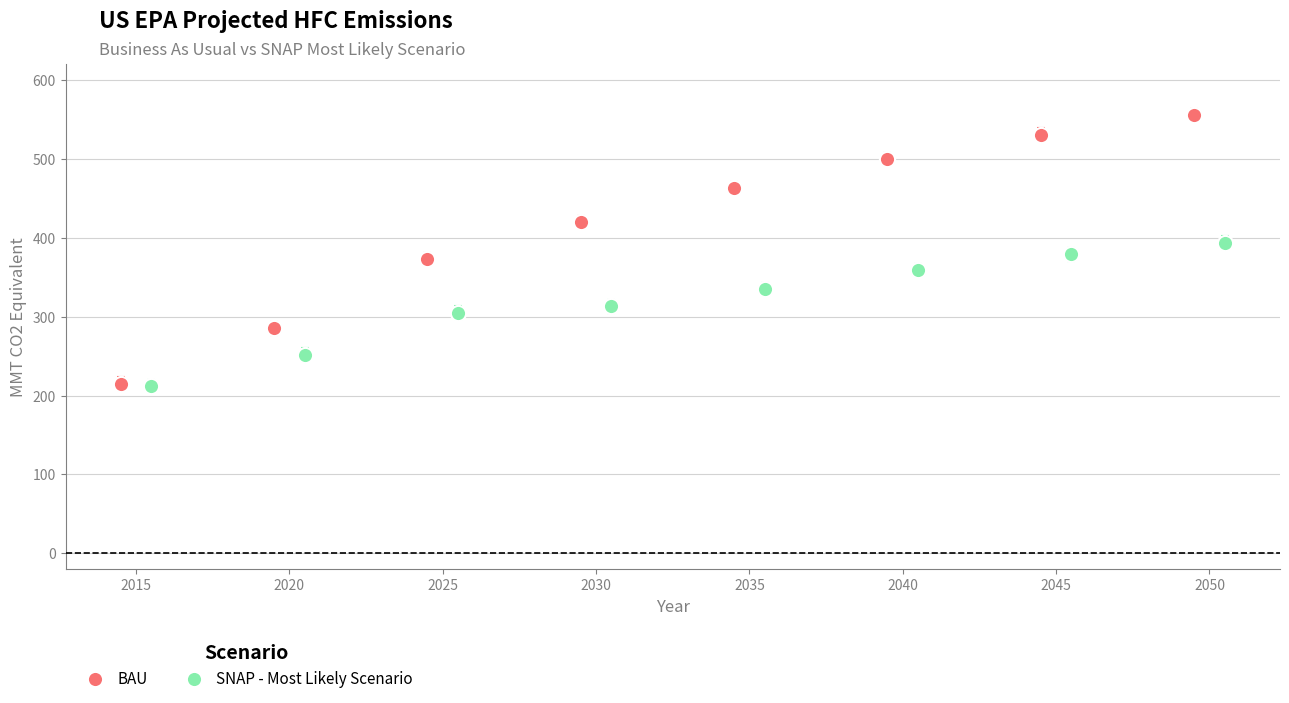

Which series reaches the maximum Y coordinate?

BAU